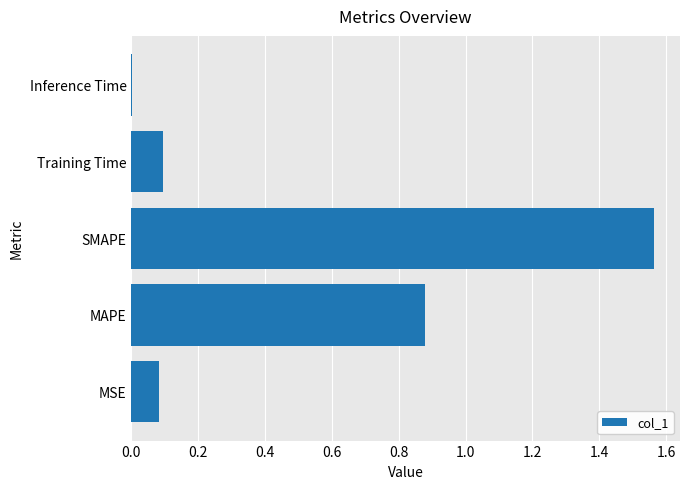

Between SMAPE and Training Time, which is larger?

SMAPE